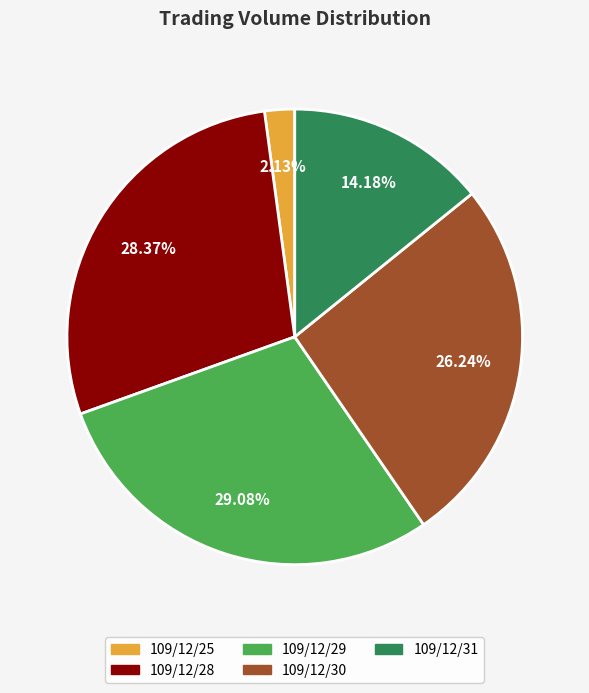

To the nearest percent, what is the average slice percentage?

20%